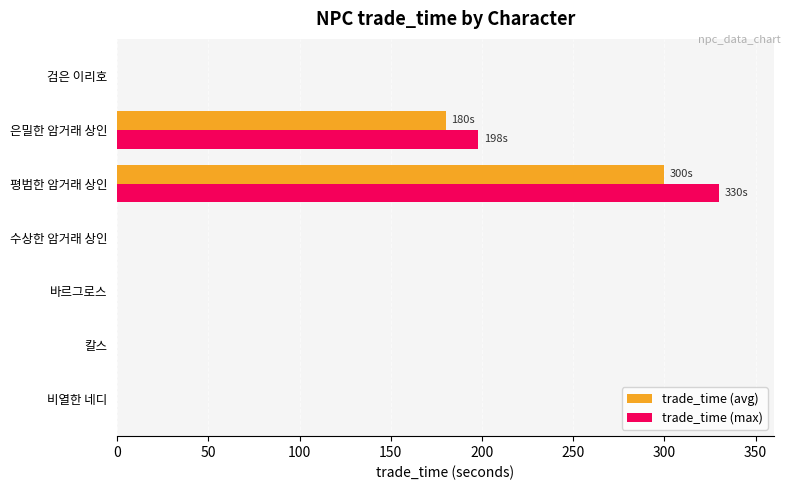

The trade_time (avg) series shows 0.0 at 칼스. True or false?

True